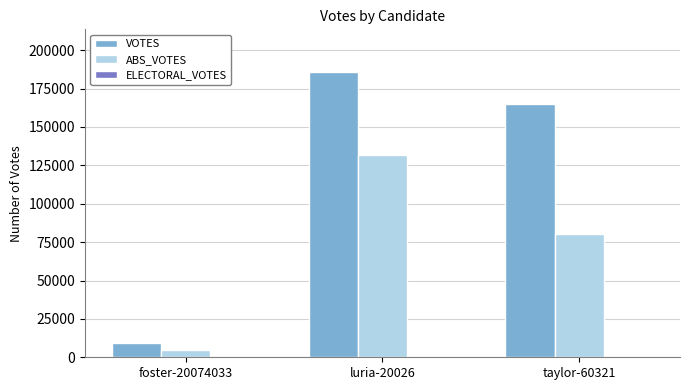

What is the difference between the highest and lowest values at taylor-60321?

84955